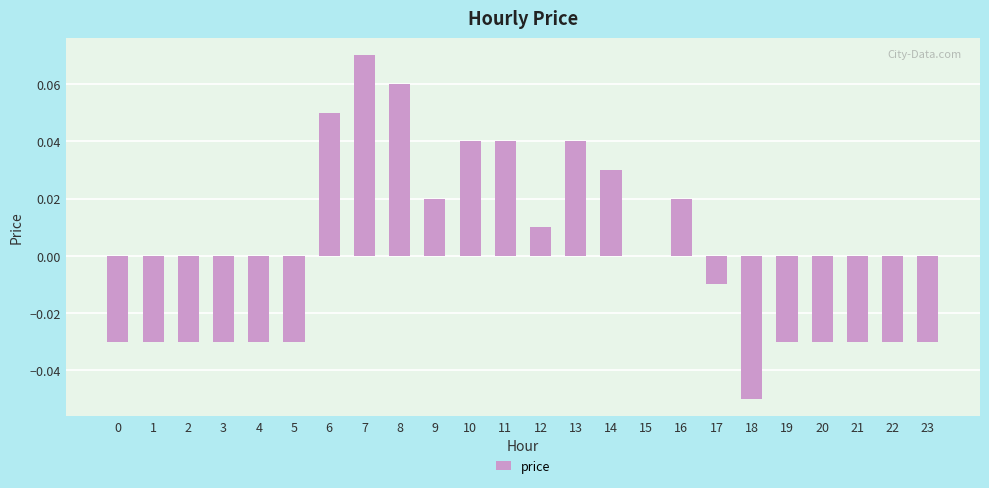

Between 22 and 9, which is larger?

9